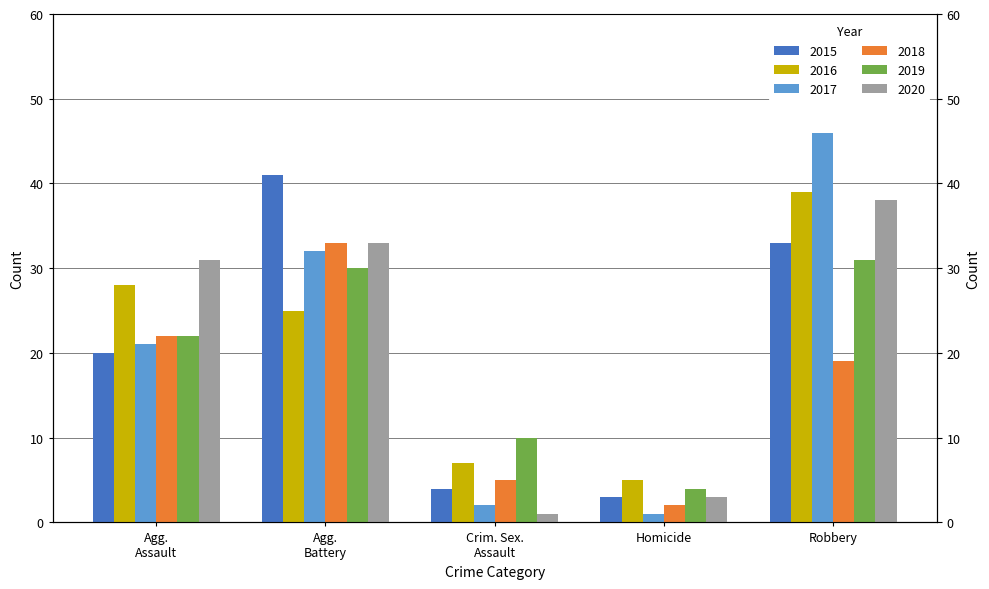

What is the average value of the 2019 series?

19